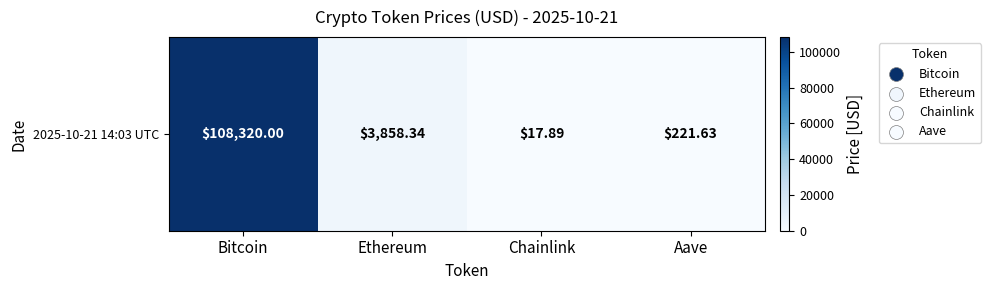

What is the greatest value displayed?

108320.0